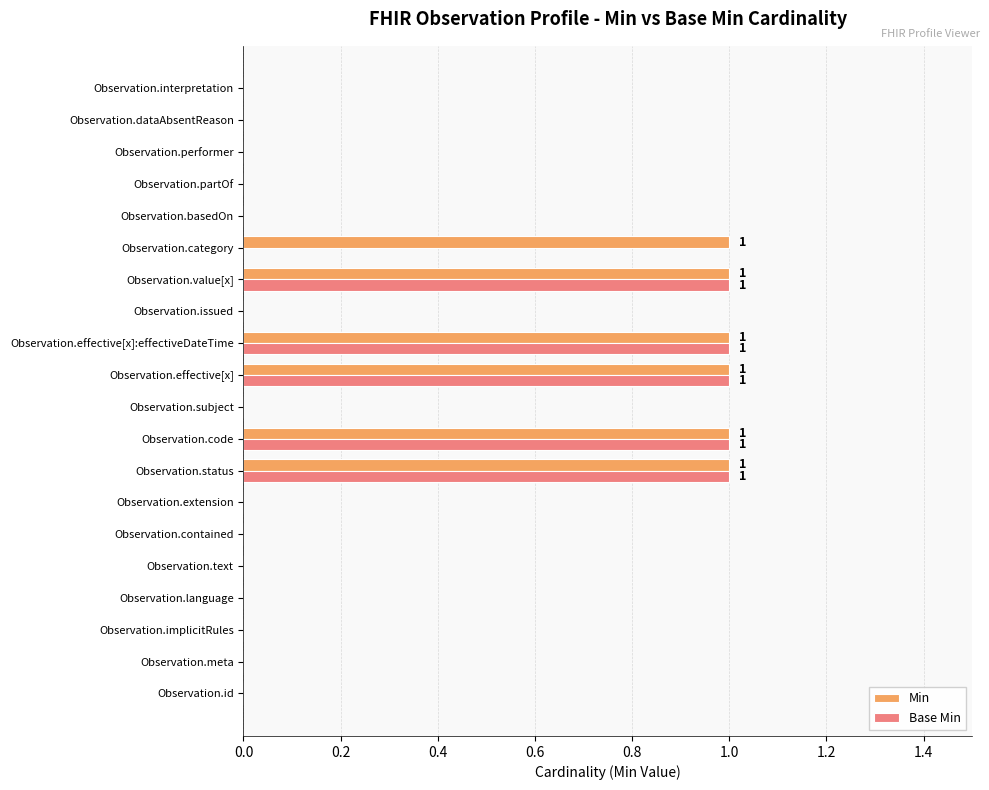

How many series are shown in this chart?

2